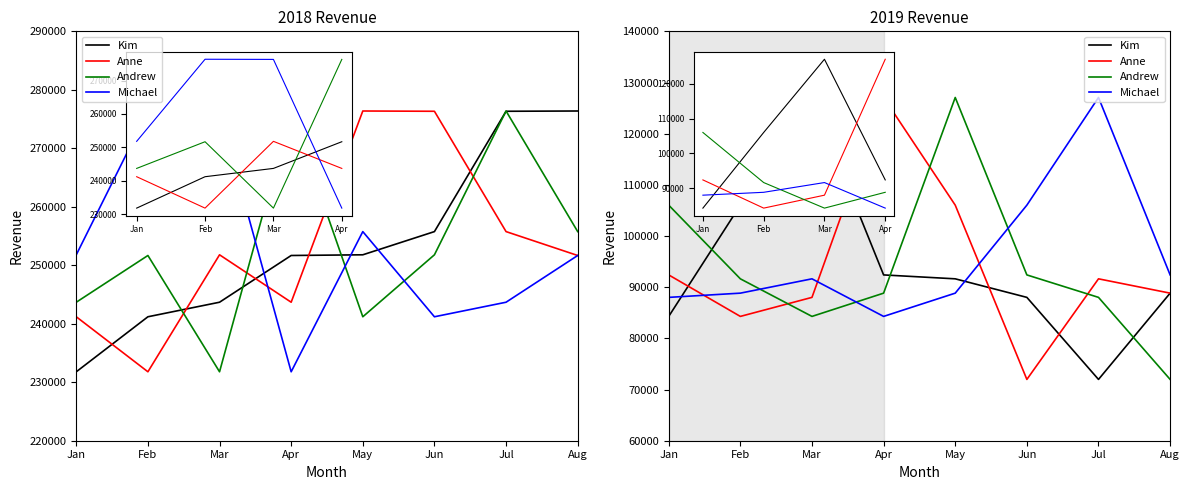

Is this an area chart (filled region under the line)?

No